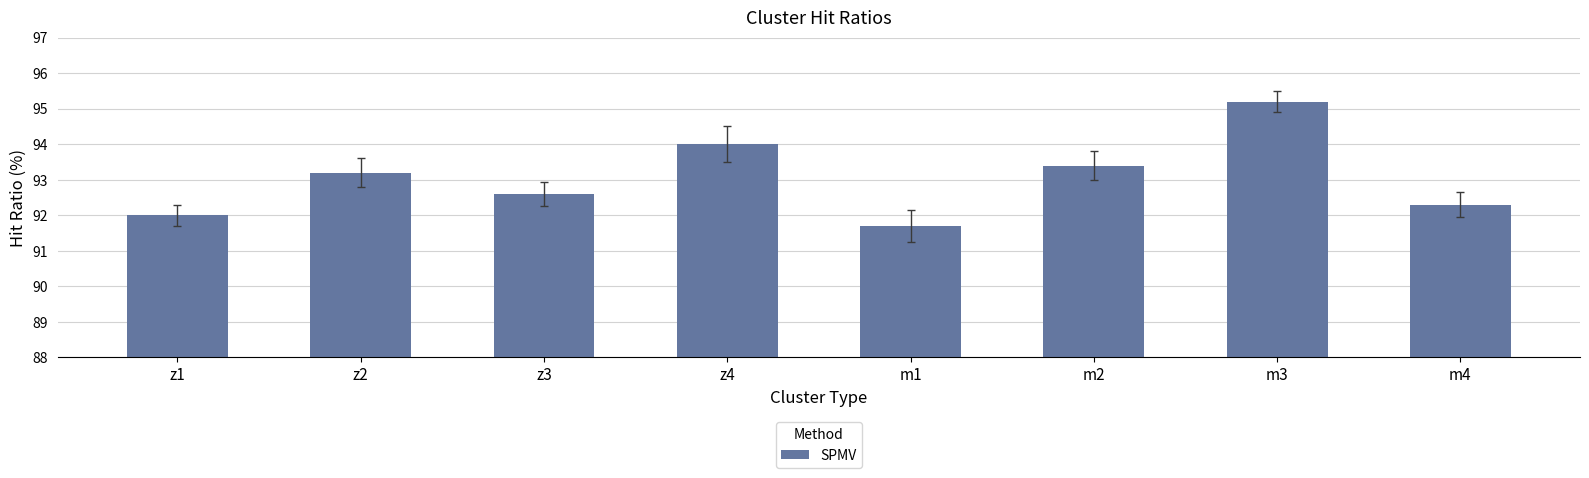

At which label is the value closest to 93?

z2